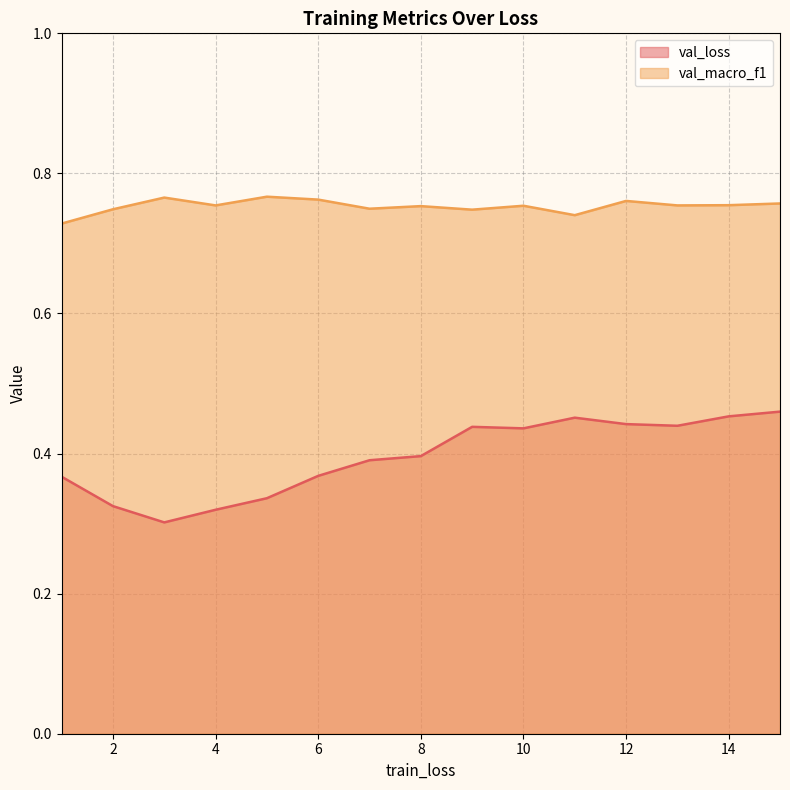

Is it true that val_macro_f1 equals 1.1 at 8?

False